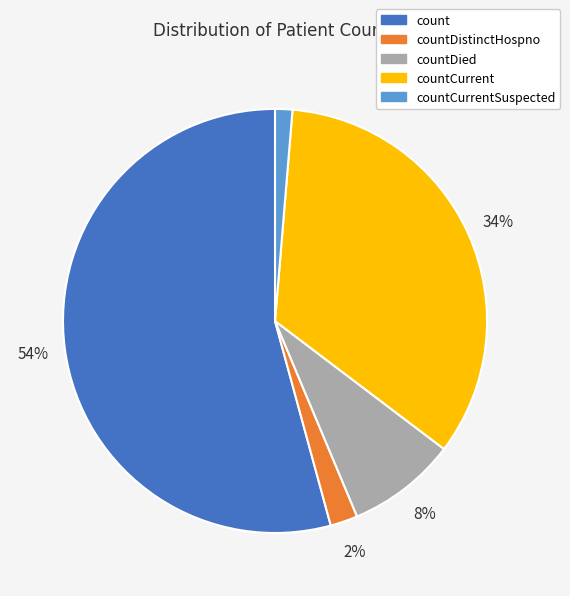

True or false: countDied accounts for 8% of the total.

True